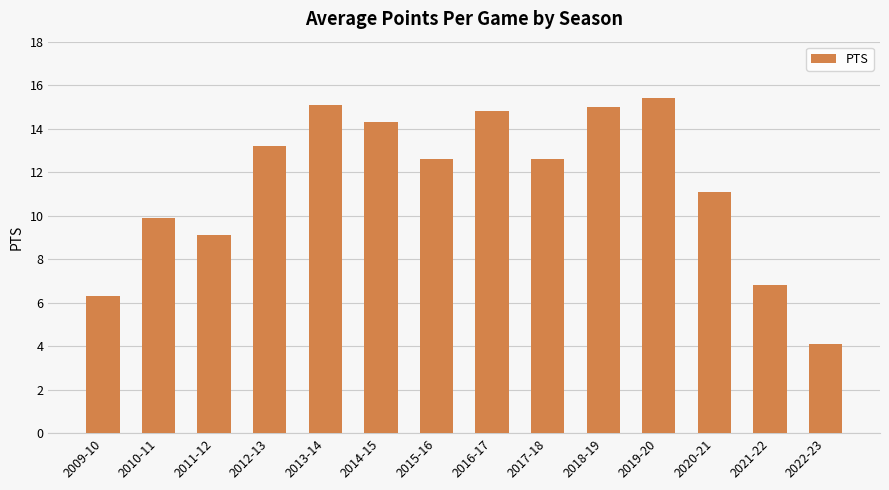

Reading left to right, what are all the values shown in this chart?

6.3	9.9	9.1	13.2	15.1	14.3	12.6	14.8	12.6	15.0	15.4	11.1	6.8	4.1